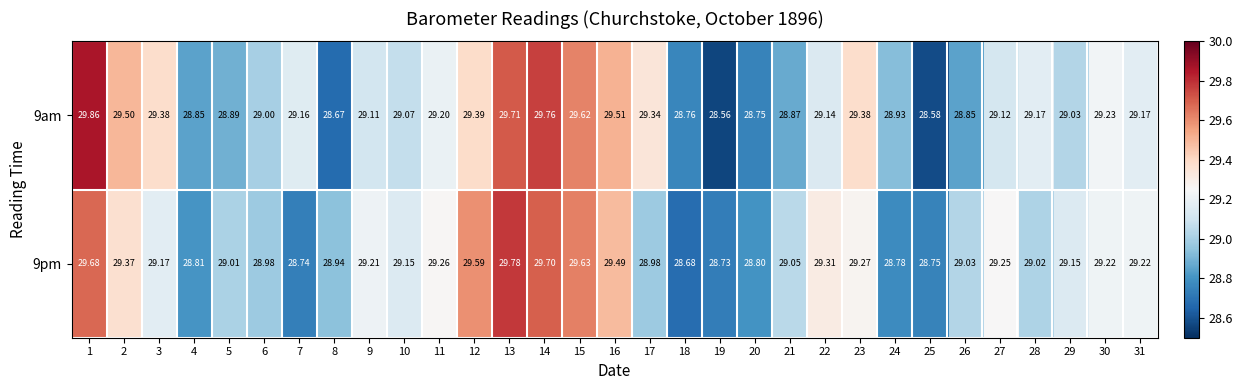

At which category is the sum across all series the highest?

1